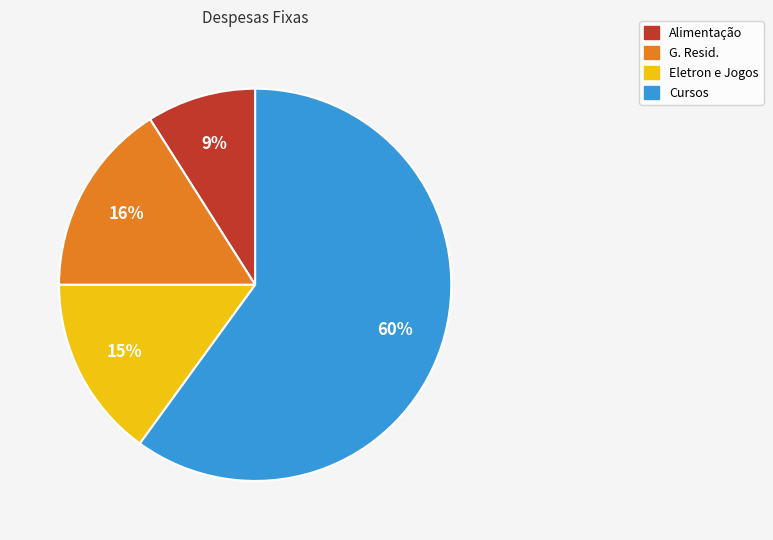

To the nearest percent, what is the average slice percentage?

25%